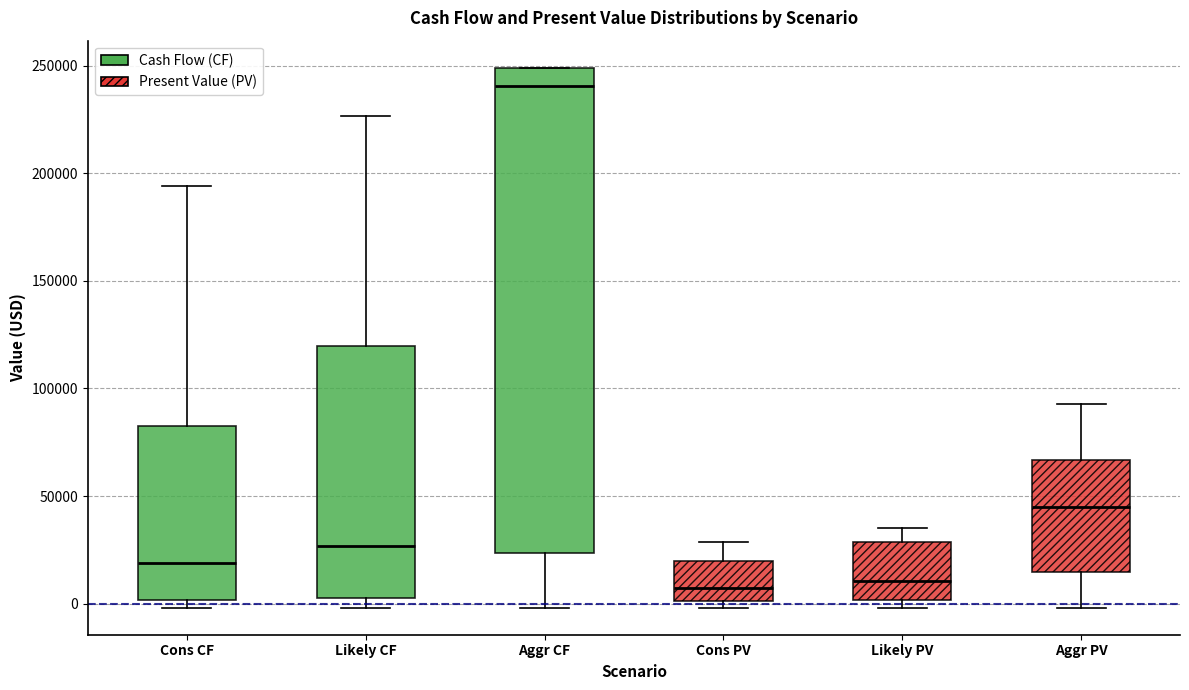

Reading left to right, read every box against the y-axis: the position of its median line, the range the box covers, and the ends of its whiskers. The values are not printed on the chart, so give them approximately, as read against the axis.

Cons CF: median 20000, box 0 to 85000, whiskers 0 (just below the box's lower edge) to 195000
Likely CF: median 25000, box 5000 to 120000, whiskers 0 to 225000
Aggr CF: median 240000, box 25000 to 250000, whiskers 0 to 250000
Cons PV: median 5000, box 0 to 20000, whiskers 0 (just below the box's lower edge) to 30000
Likely PV: median 10000, box 0 to 30000, whiskers 0 (just below the box's lower edge) to 35000
Aggr PV: median 45000, box 15000 to 65000, whiskers 0 to 95000